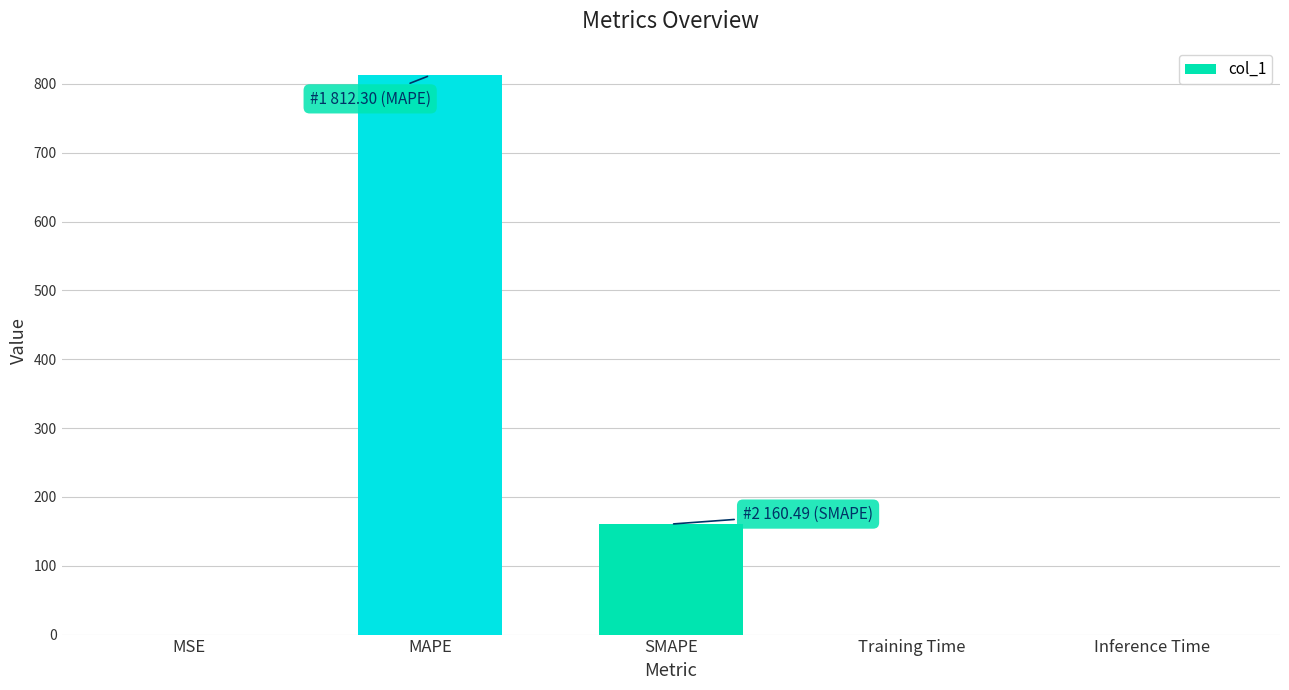

The chart shows a value of 0.0 at Training Time. True or false?

True